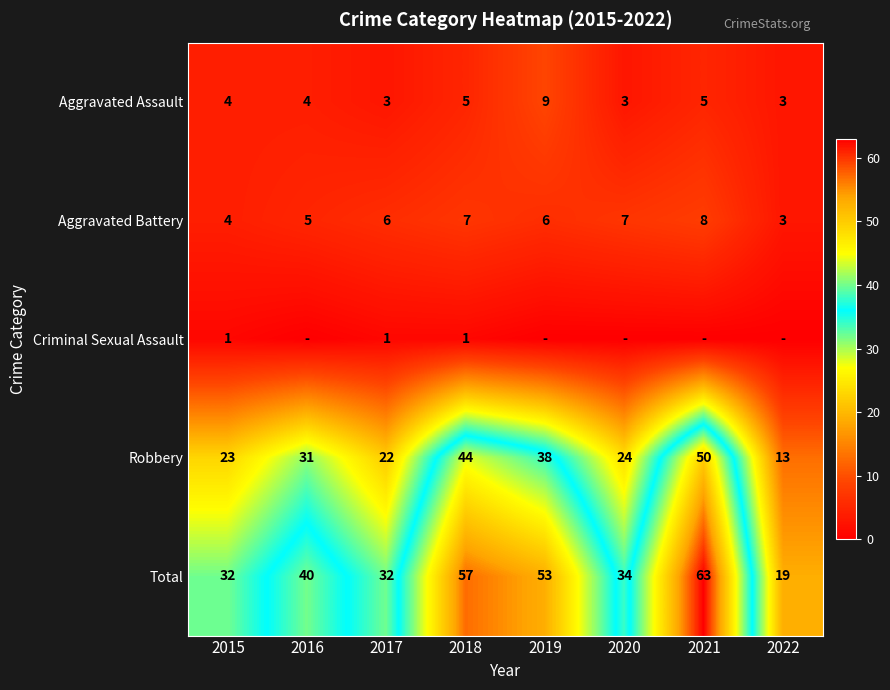

At which label does Aggravated Assault reach its peak?

2019